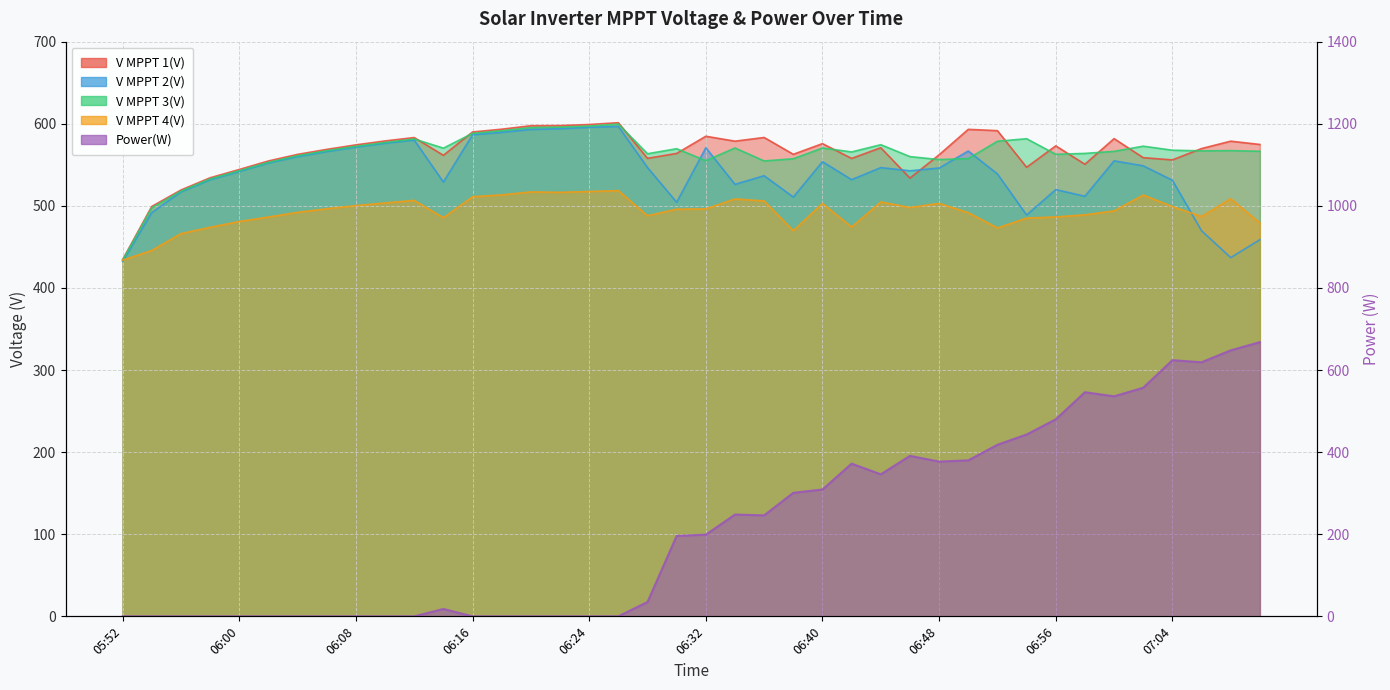

What is the sum of all V MPPT 2(V) values?

21548.9